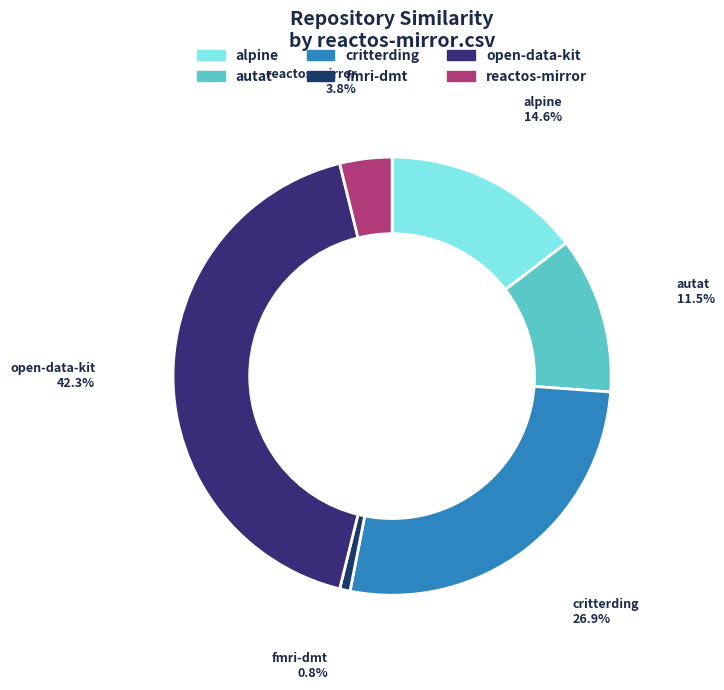

How many segments does this pie chart have?

6